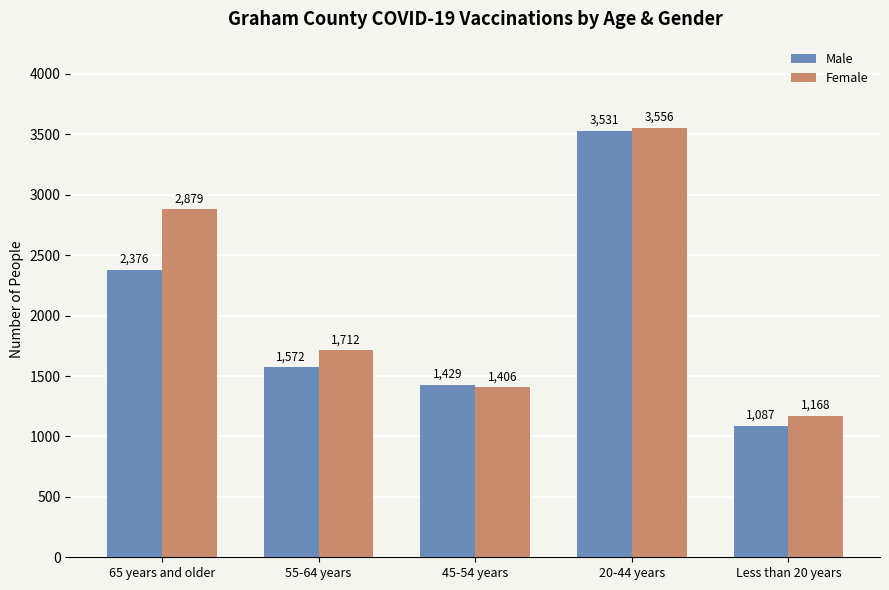

What is the difference between the Male values at 65 years and older and 55-64 years?

804